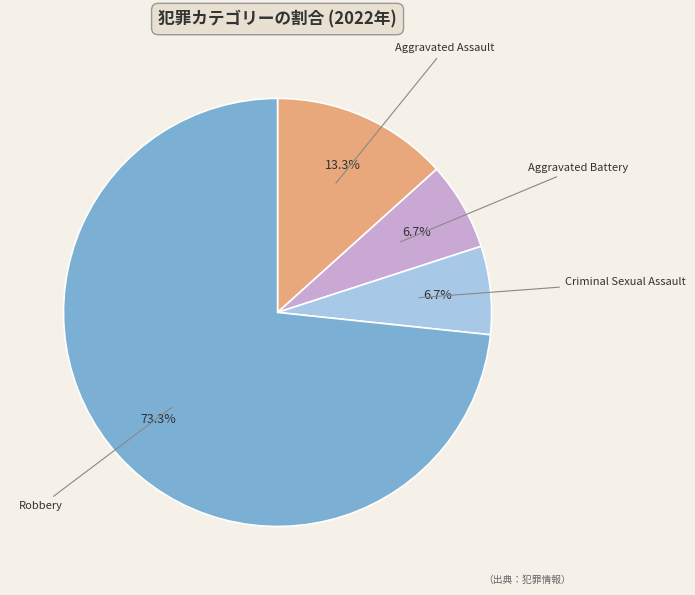

Is there a majority slice in this chart?

Yes